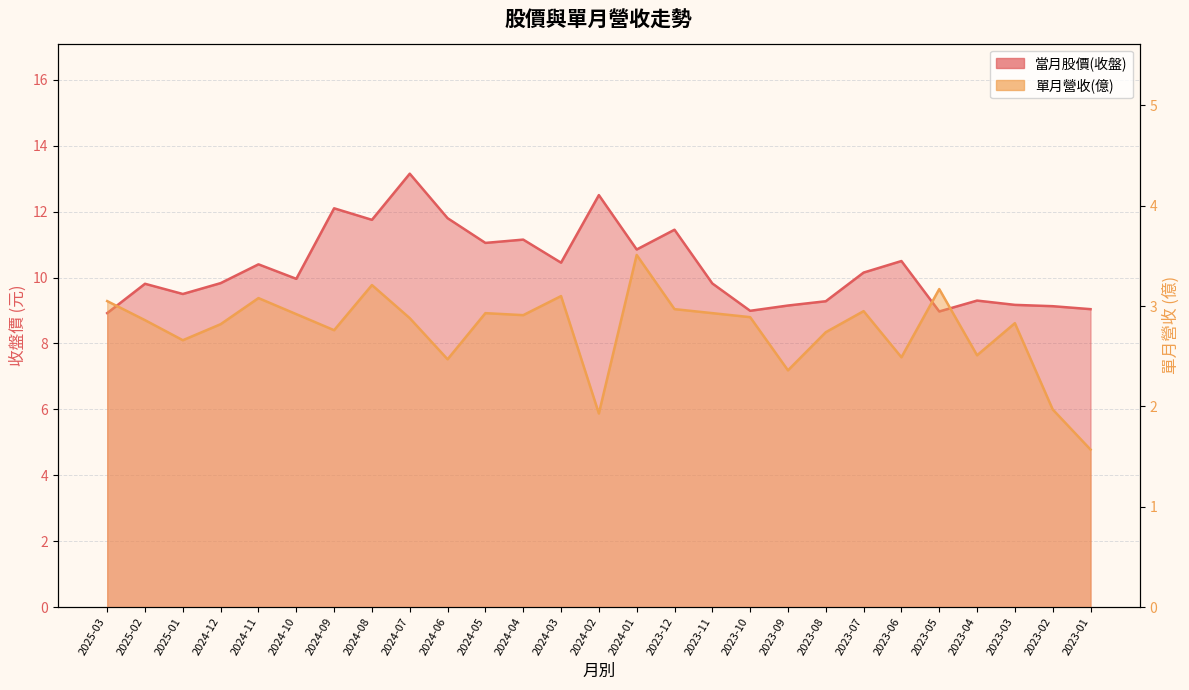

True or false: 單月營收(億) has a value of 3.1 at 2024-11.

True